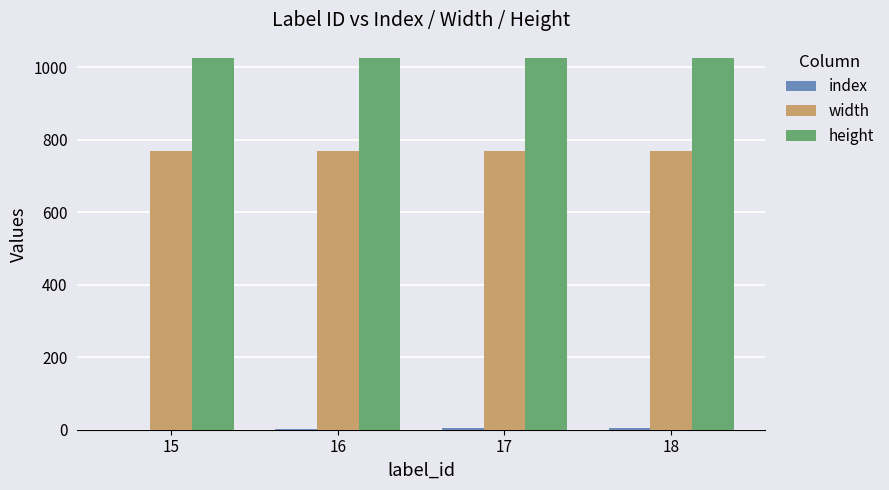

What is the maximum value shown in the chart?

1024.0